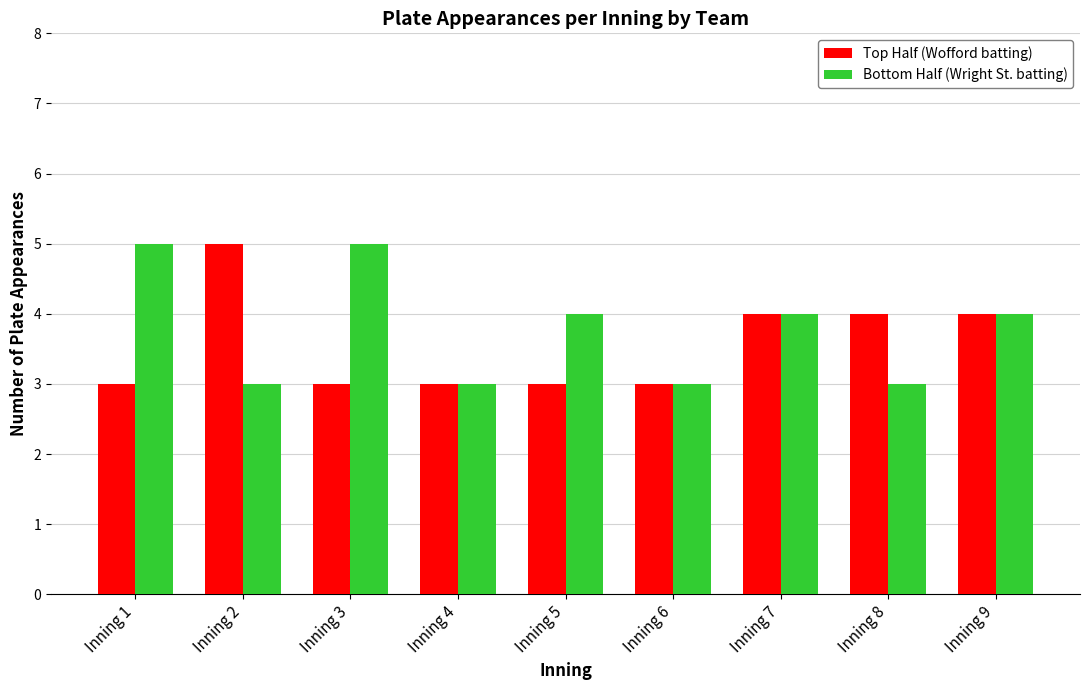

The value of Bottom Half (Wright St. batting) at Inning 8 is 5. True or false?

False